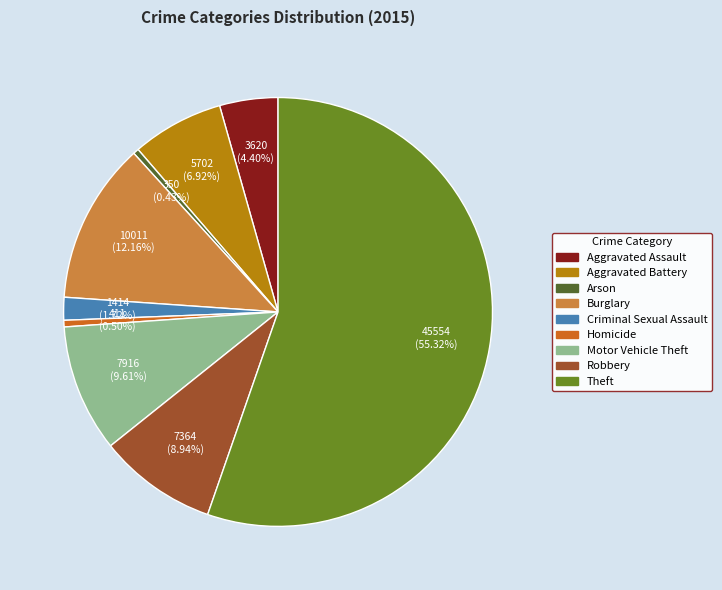

What is the total percentage of Motor Vehicle Theft and Homicide?

10.1%